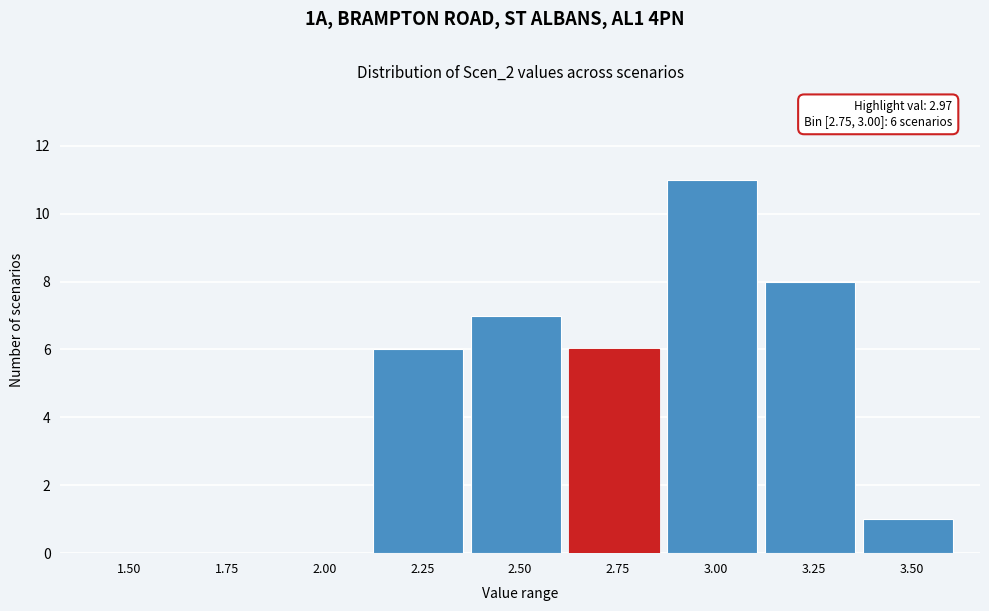

Reading left to right, what are all the values shown in this chart?

1.50=0	1.75=0	2.00=0	2.25=6	2.50=7	2.75=6	3.00=11	3.25=8	3.50=1